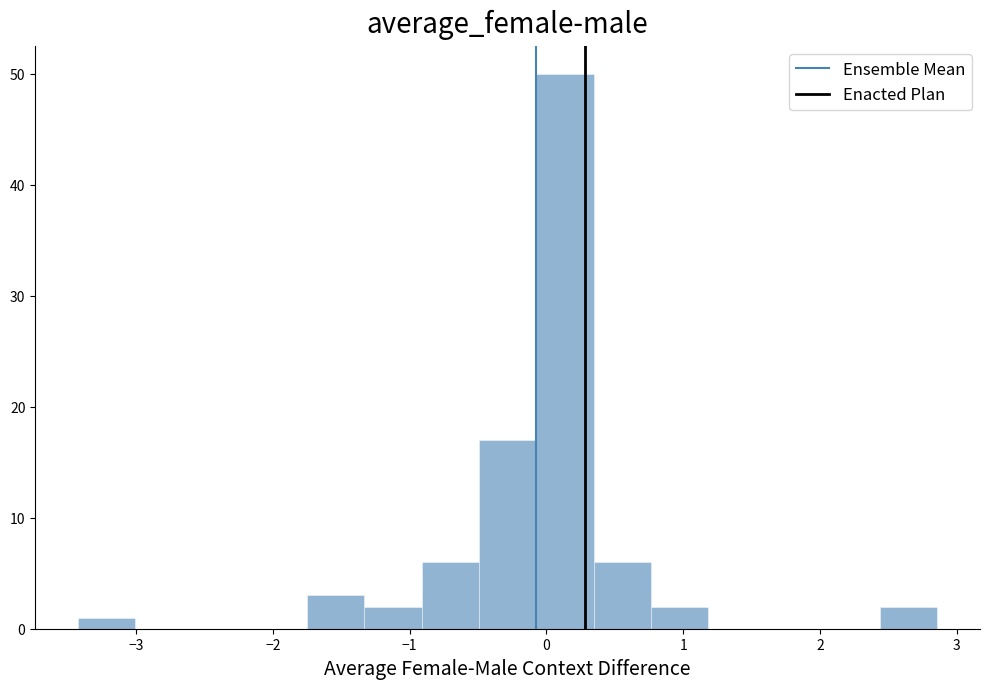

How tall is the bar that spans -0.5 to -0.1 on the x-axis? Neither the bar edges nor the heights are printed on the chart, so give them approximately, as read against the axes.

17